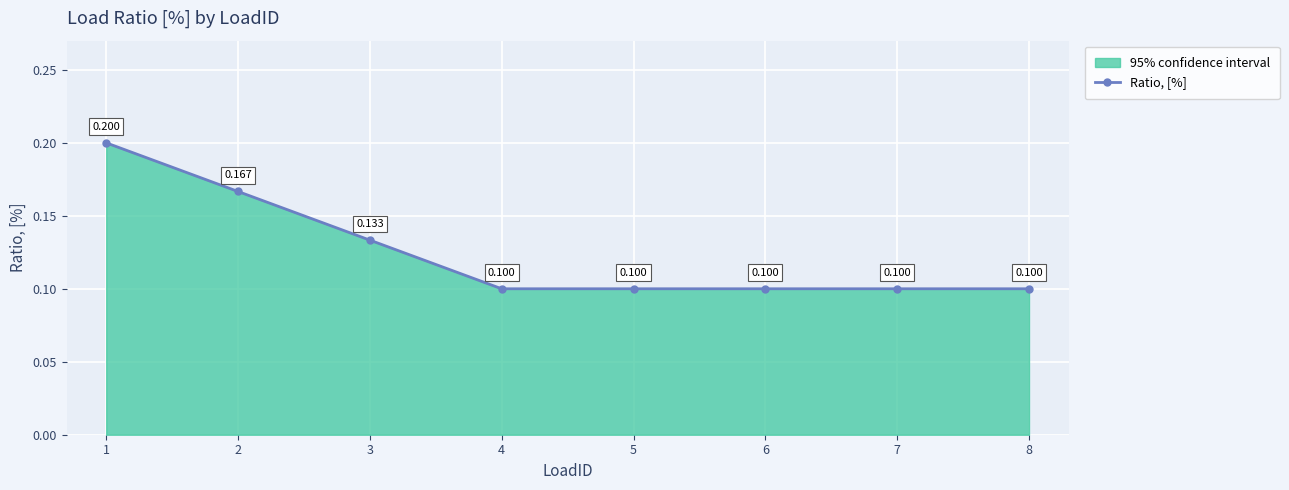

What value does the data have at 1?

0.2